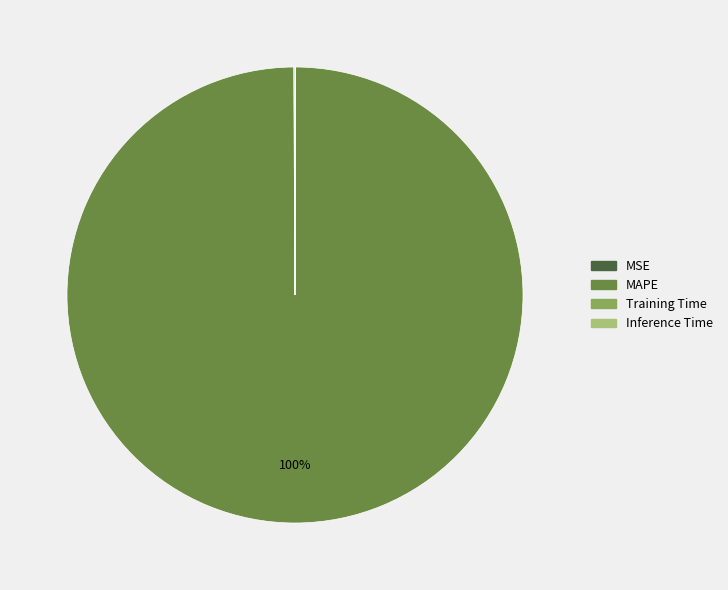

What percentage is the MAPE slice, to the nearest percent?

100%